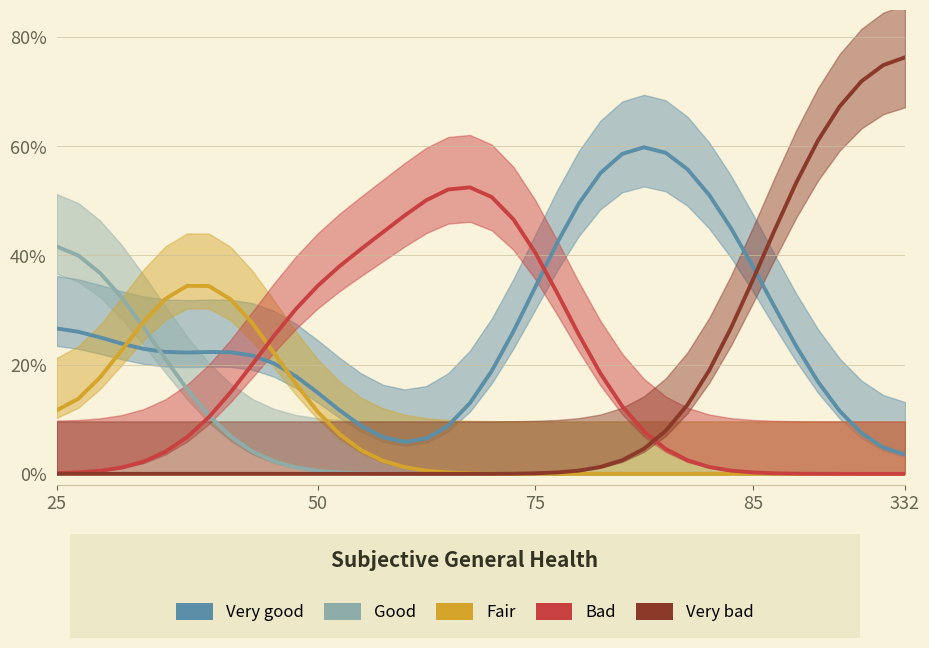

True or false: Fair has more than 0 points higher than both neighbors.

True